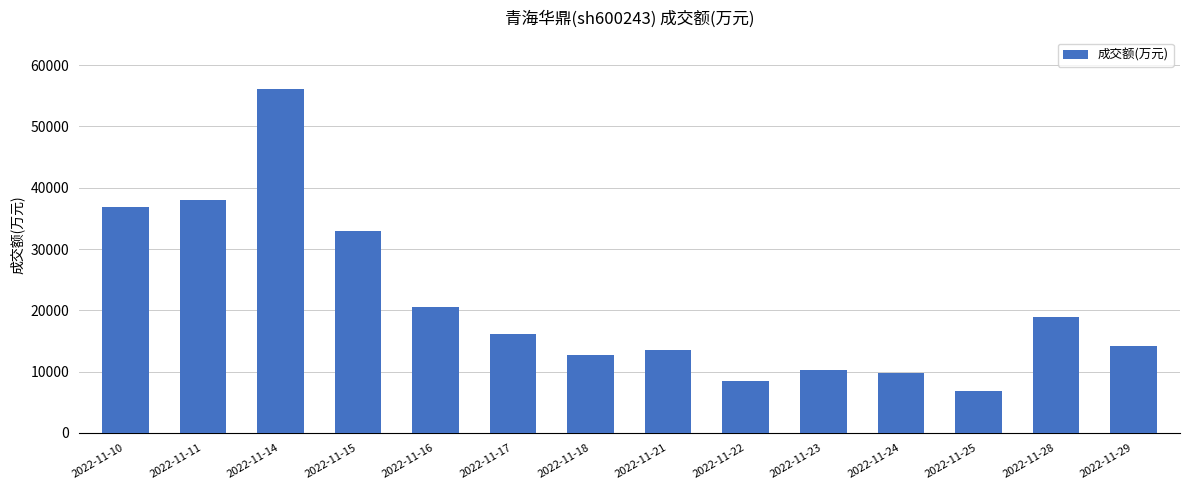

Reading left to right, transcribe all the data shown in this chart.

2022-11-10=36945	2022-11-11=37946	2022-11-14=56132	2022-11-15=32927	2022-11-16=20488	2022-11-17=16177	2022-11-18=12729	2022-11-21=13514	2022-11-22=8470	2022-11-23=10288	2022-11-24=9738	2022-11-25=6822	2022-11-28=18917	2022-11-29=14104